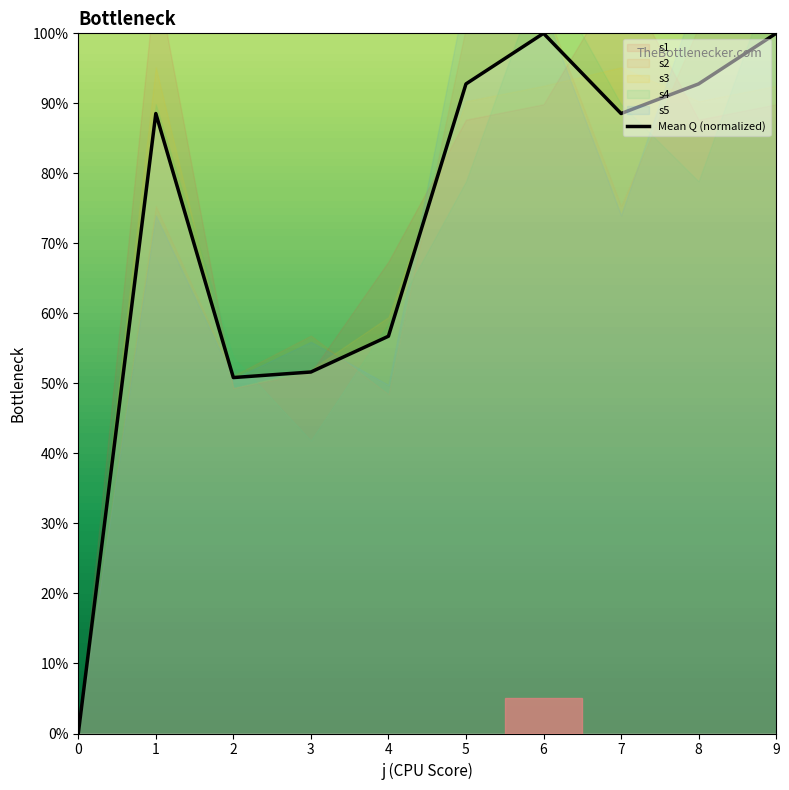

True or false: there are more than 0 points higher than both neighbors.

True